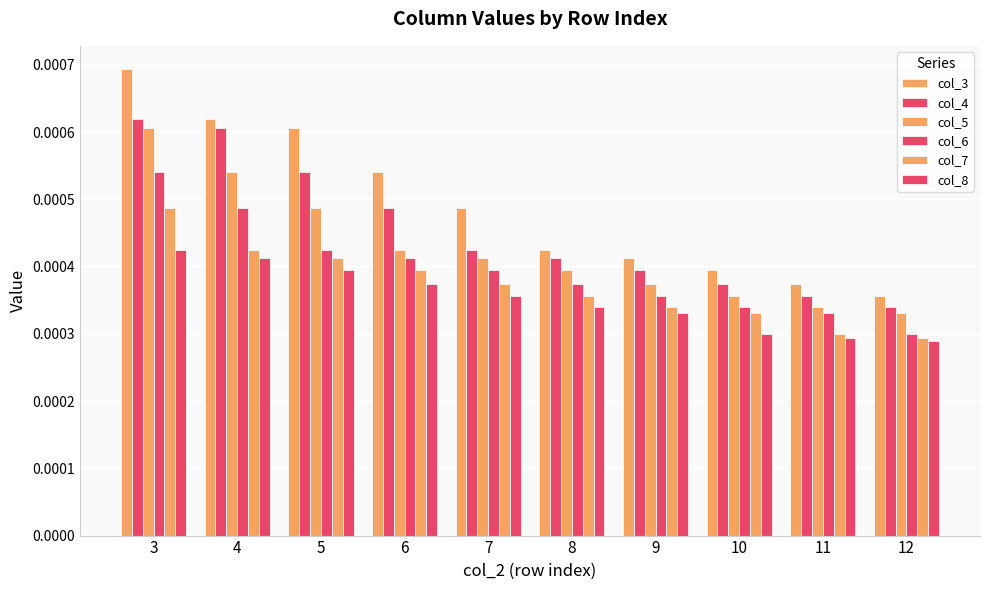

Count the number of categories in the chart.

10